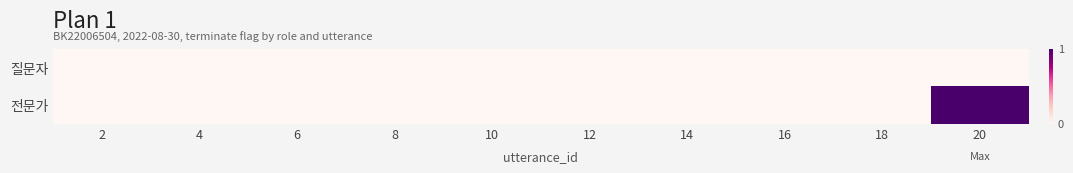

Rank the series at 20 from highest to lowest value.

전문가, 질문자